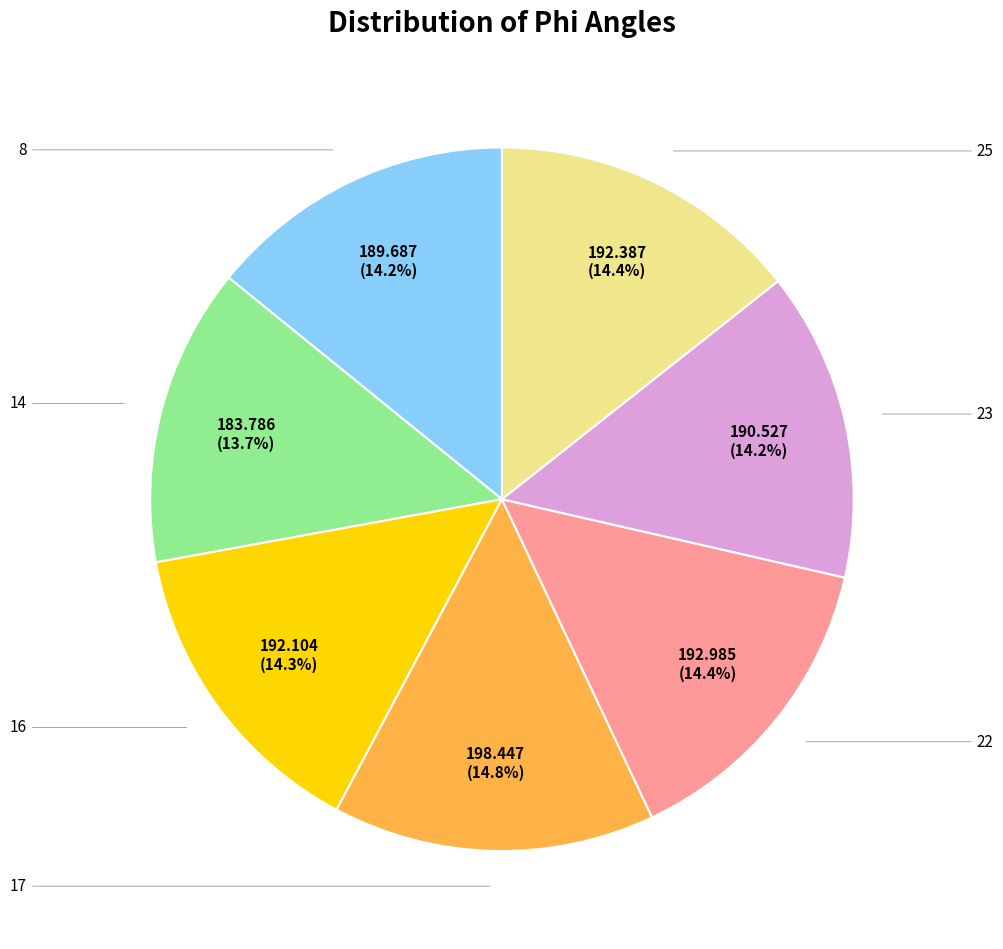

Does any single category account for the majority?

No